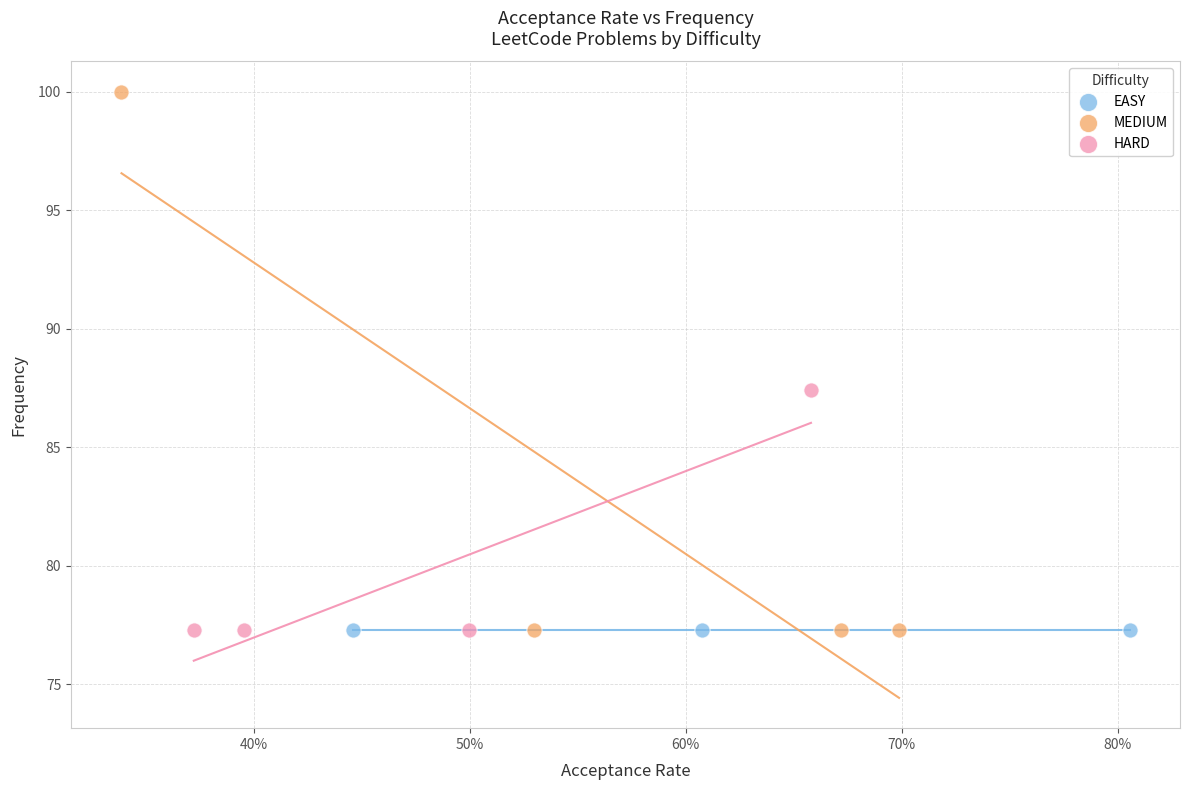

Which series contains the highest Y value?

MEDIUM